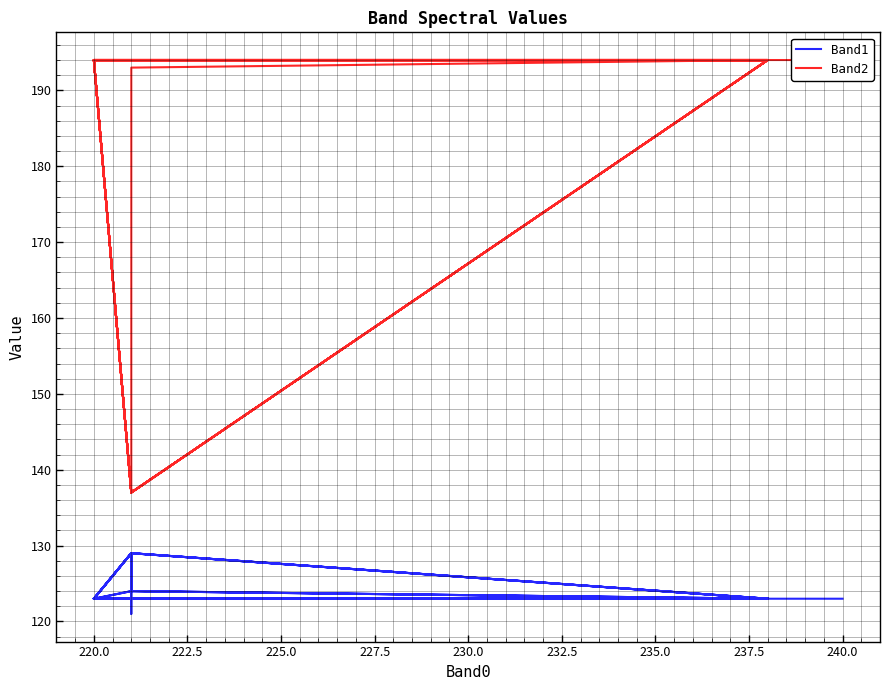

Which has a higher value, 217.5 or 232.5?

232.5